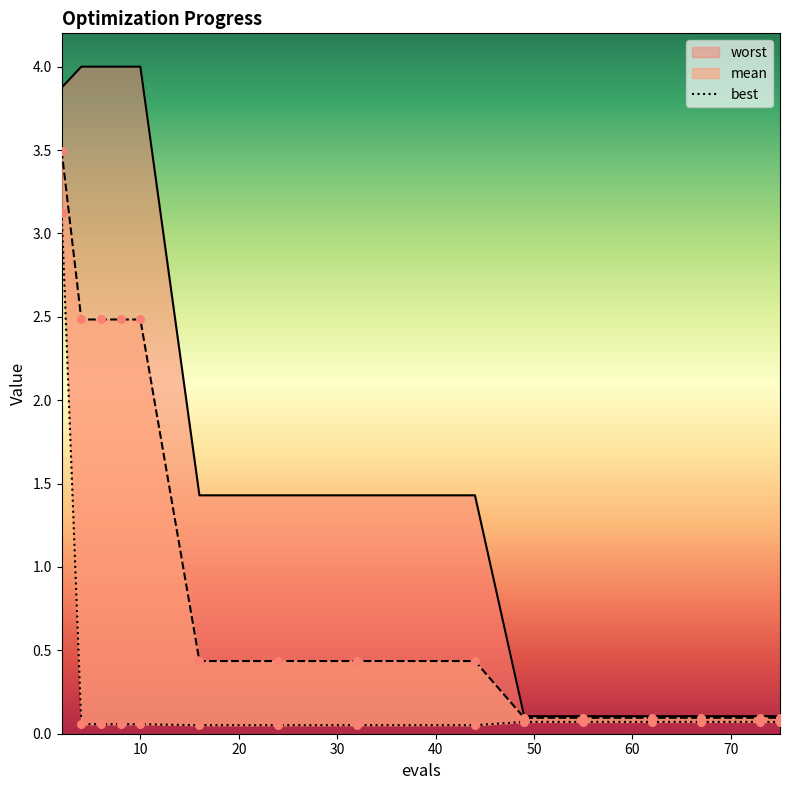

Which series contains the lowest Y value?

best